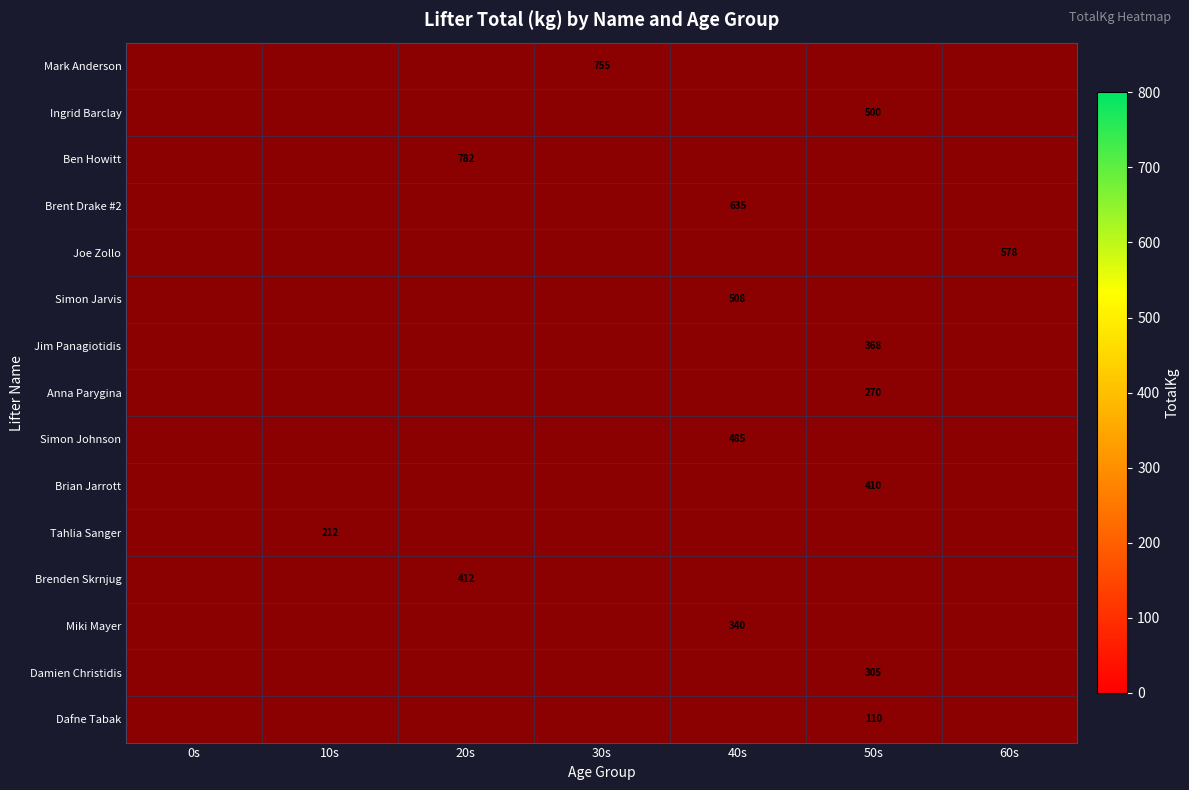

The value of Mark Anderson at 30s is 755. True or false?

True